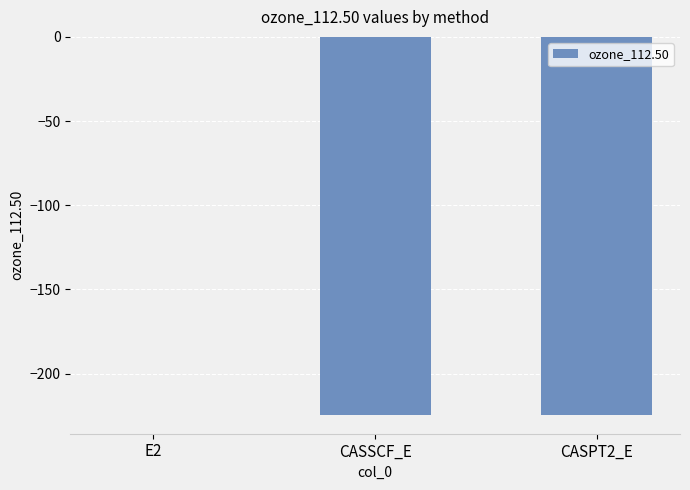

Which category has the highest value across all series?

E2